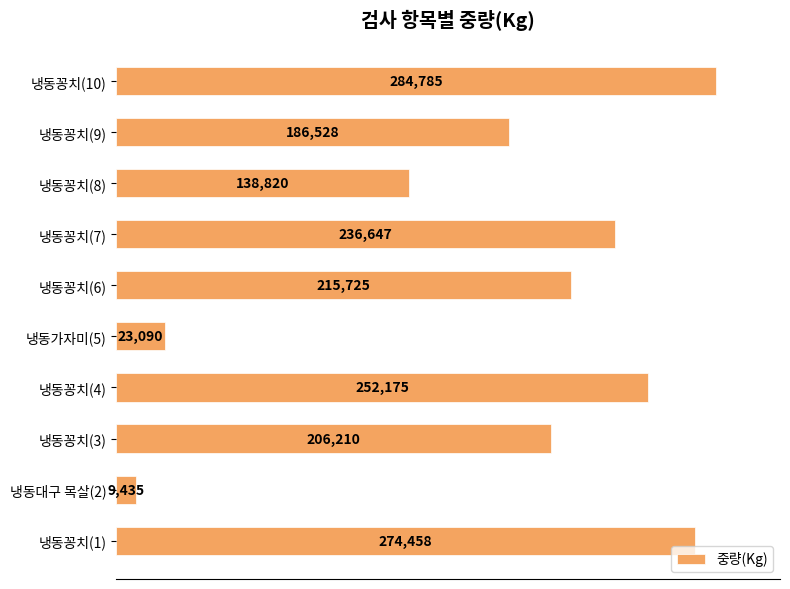

Approximately how many times larger is the value at 냉동꽁치(10) compared to 냉동꽁치(1)?

1.0